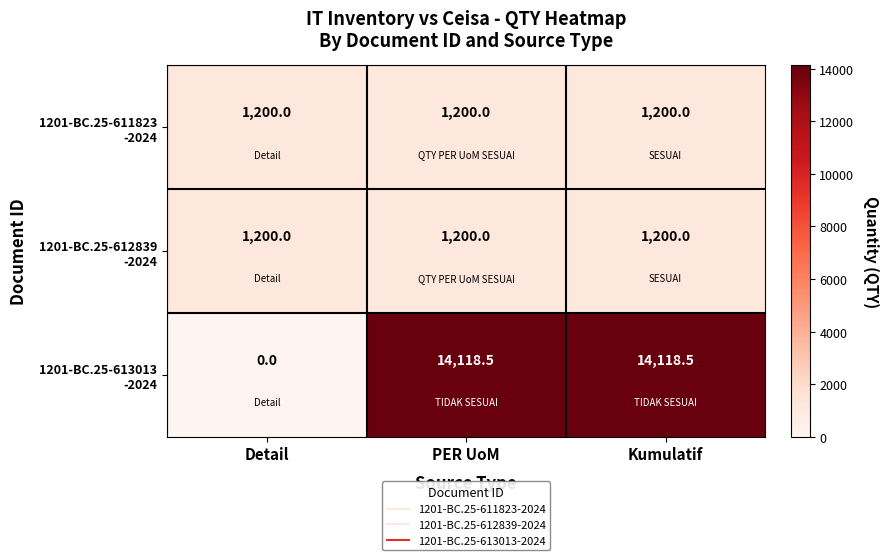

Which category has the lowest value across all series?

Detail